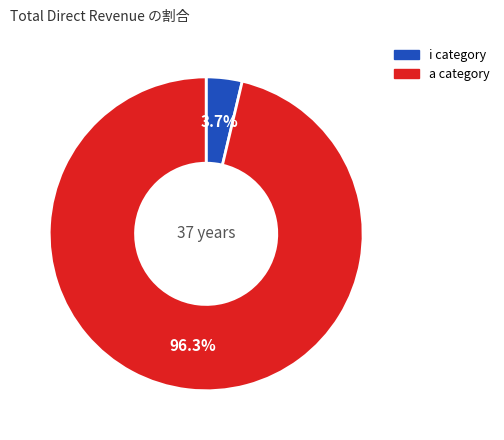

Is there a majority slice in this chart?

Yes